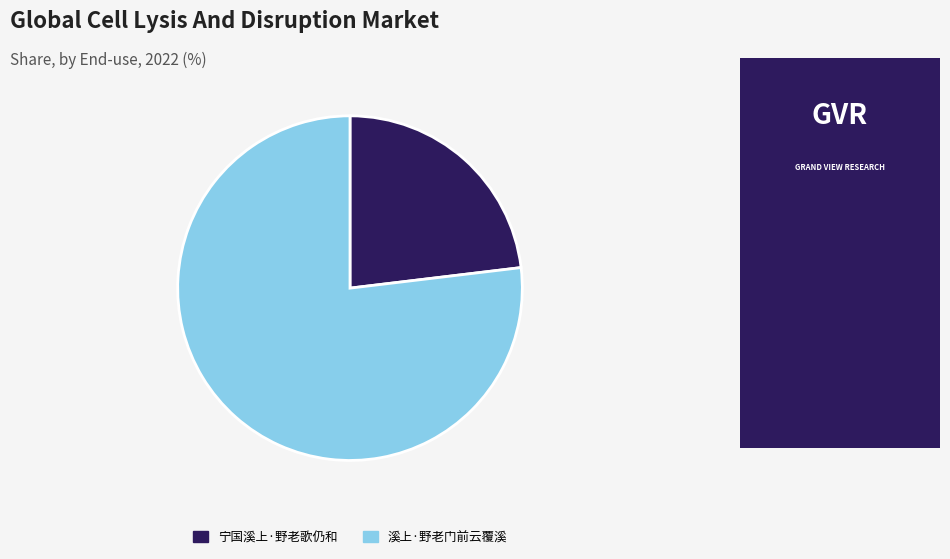

Count the number of slices in the pie.

2